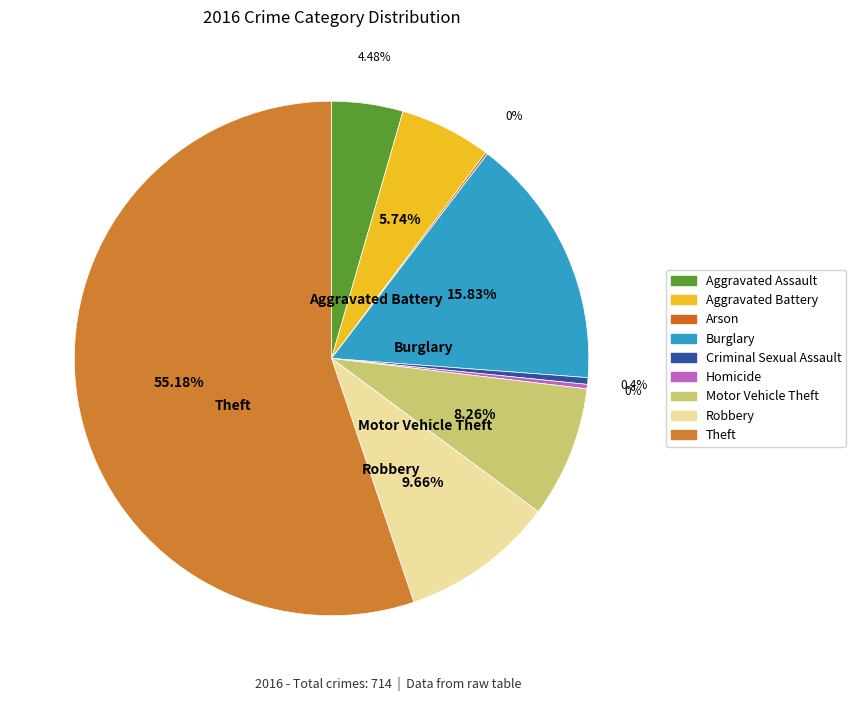

Does Theft represent more than half of the total?

Yes